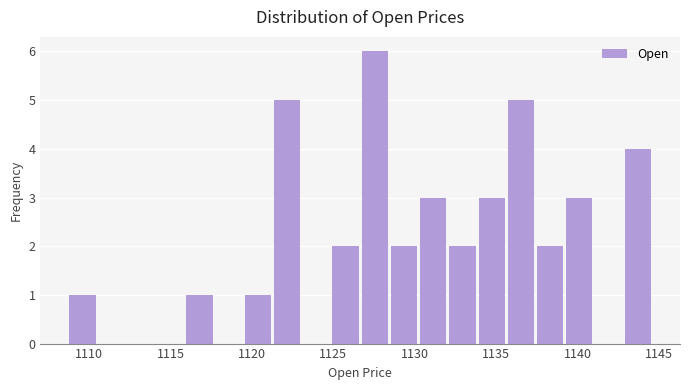

Read against the x-axis, roughly where is the centre of the tallest bar?

1127.5